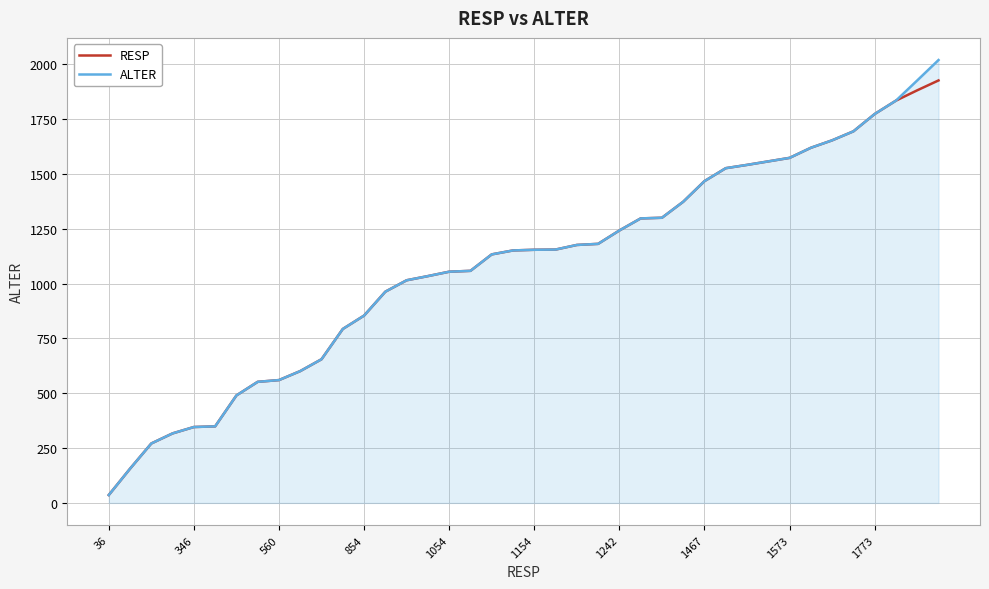

List the series in order of their peak value, lowest first.

RESP, ALTER